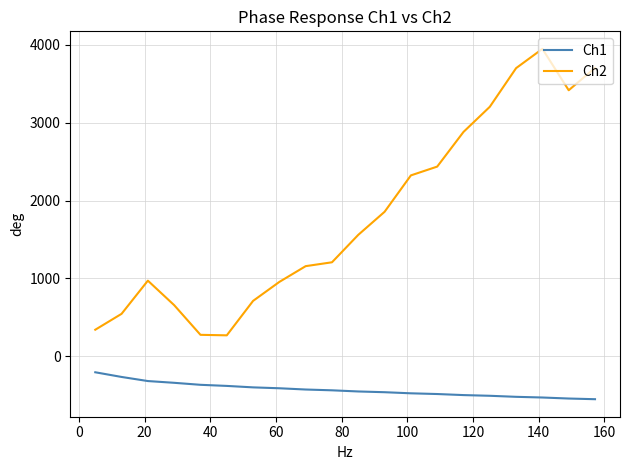

True or false: Ch2 and Ch1 cross at least once.

False